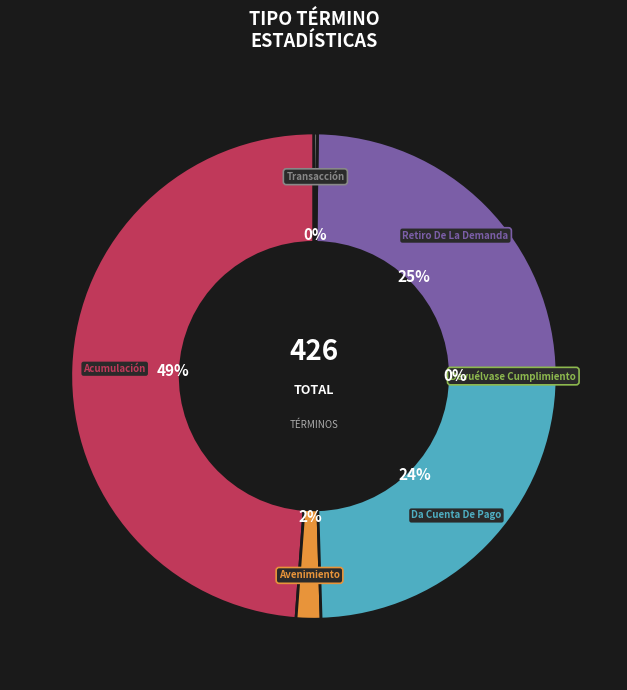

Is it true that Da Cuenta De Pago is 15% of the pie?

False